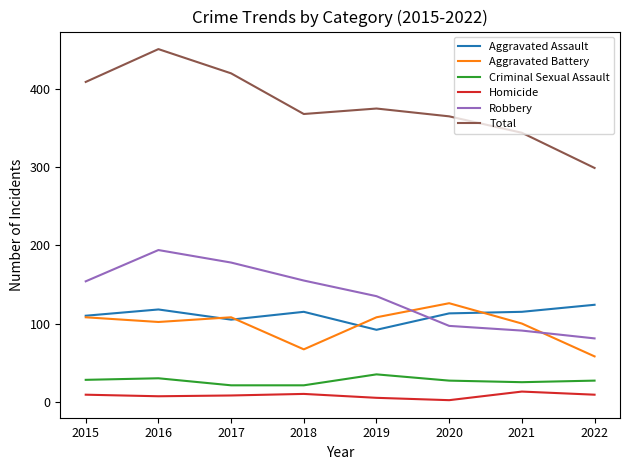

Which series changed the most between 2017 and 2018?

Total